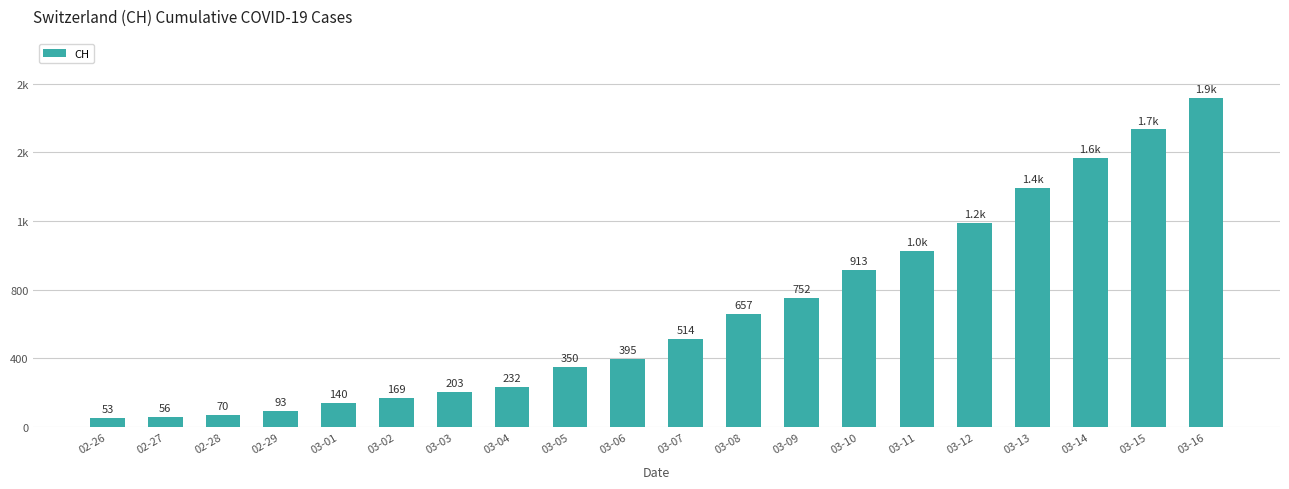

Are the bars horizontal?

No